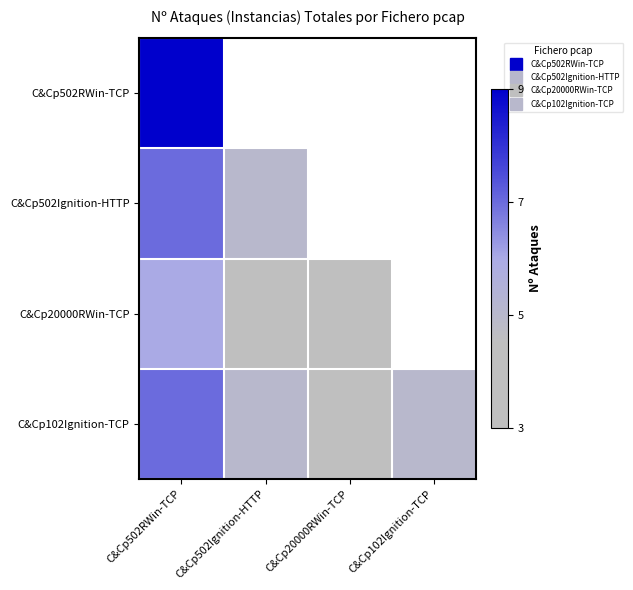

What is the minimum value shown in the chart?

3.0